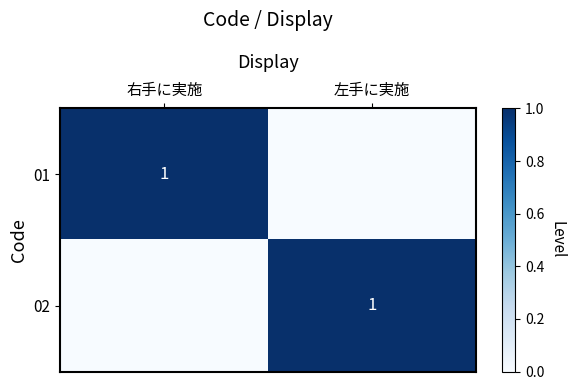

Which series has the largest total across all categories?

01